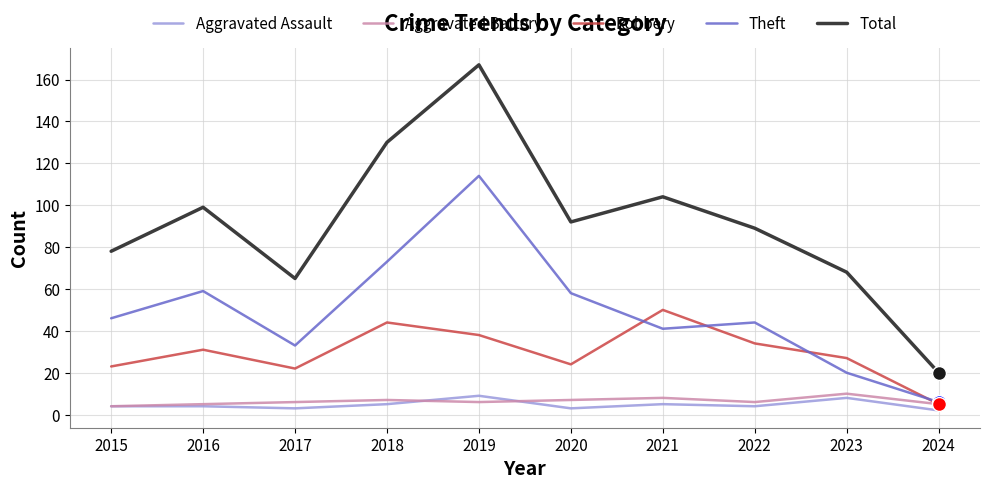

Which label corresponds to the largest value in the chart?

2019